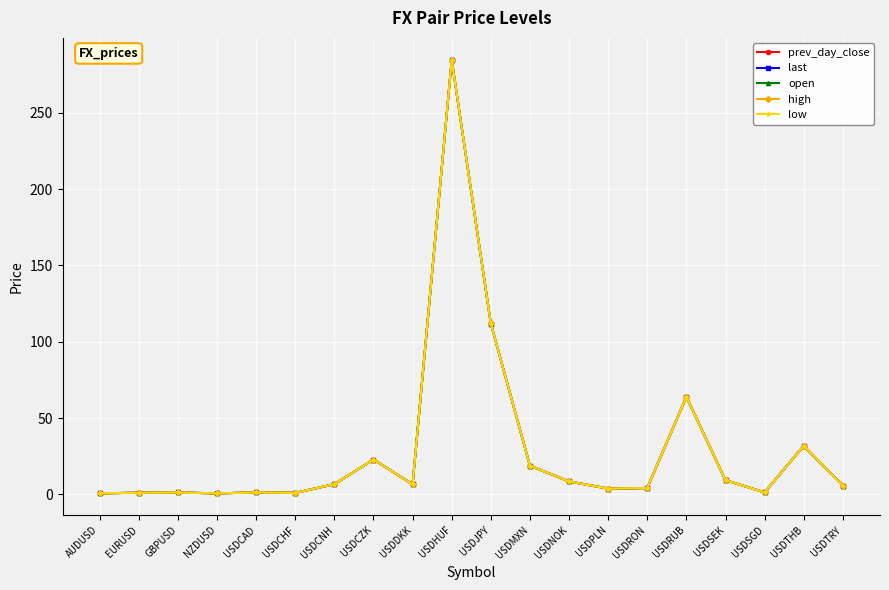

What are all the series names shown in the legend?

prev_day_close, last, open, high, low